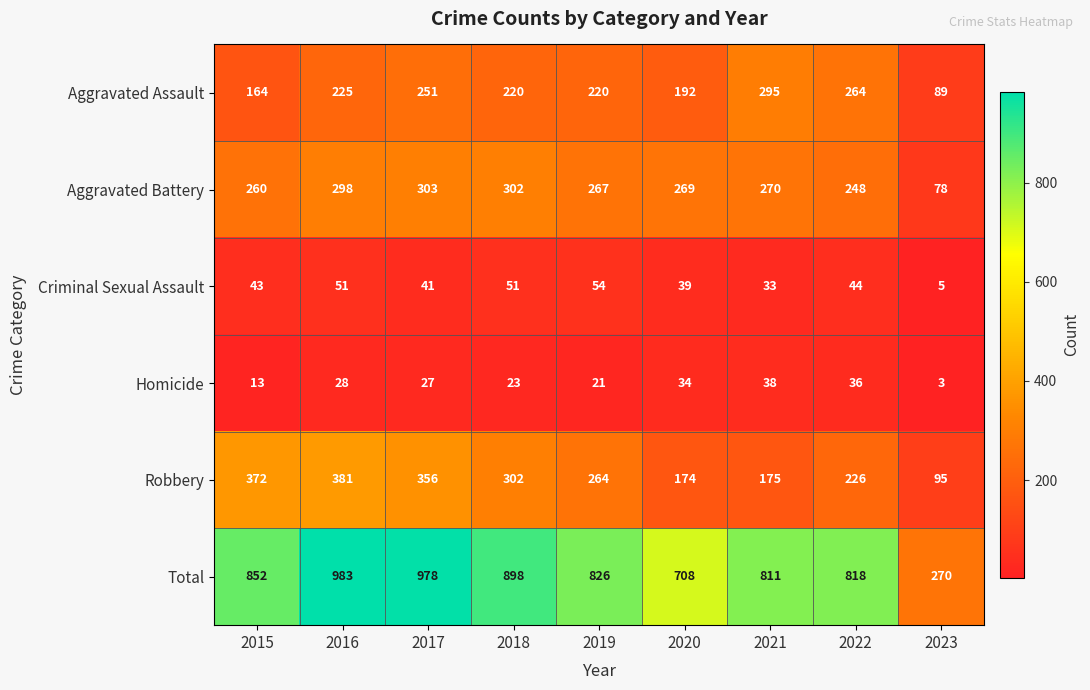

At how many categories does at least one series exceed 759?

7